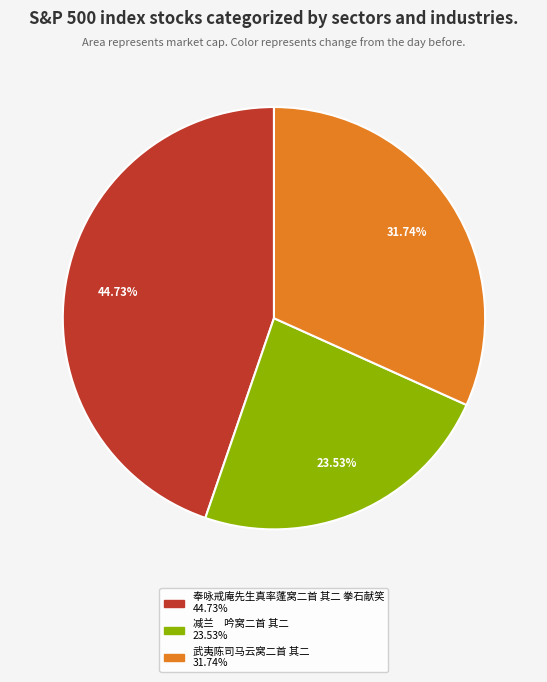

Is the sum of 武夷陈司马云窝二首 其二 and 奉咏戒庵先生真率蓬窝二首 其二 拳石献笑 greater than half?

Yes